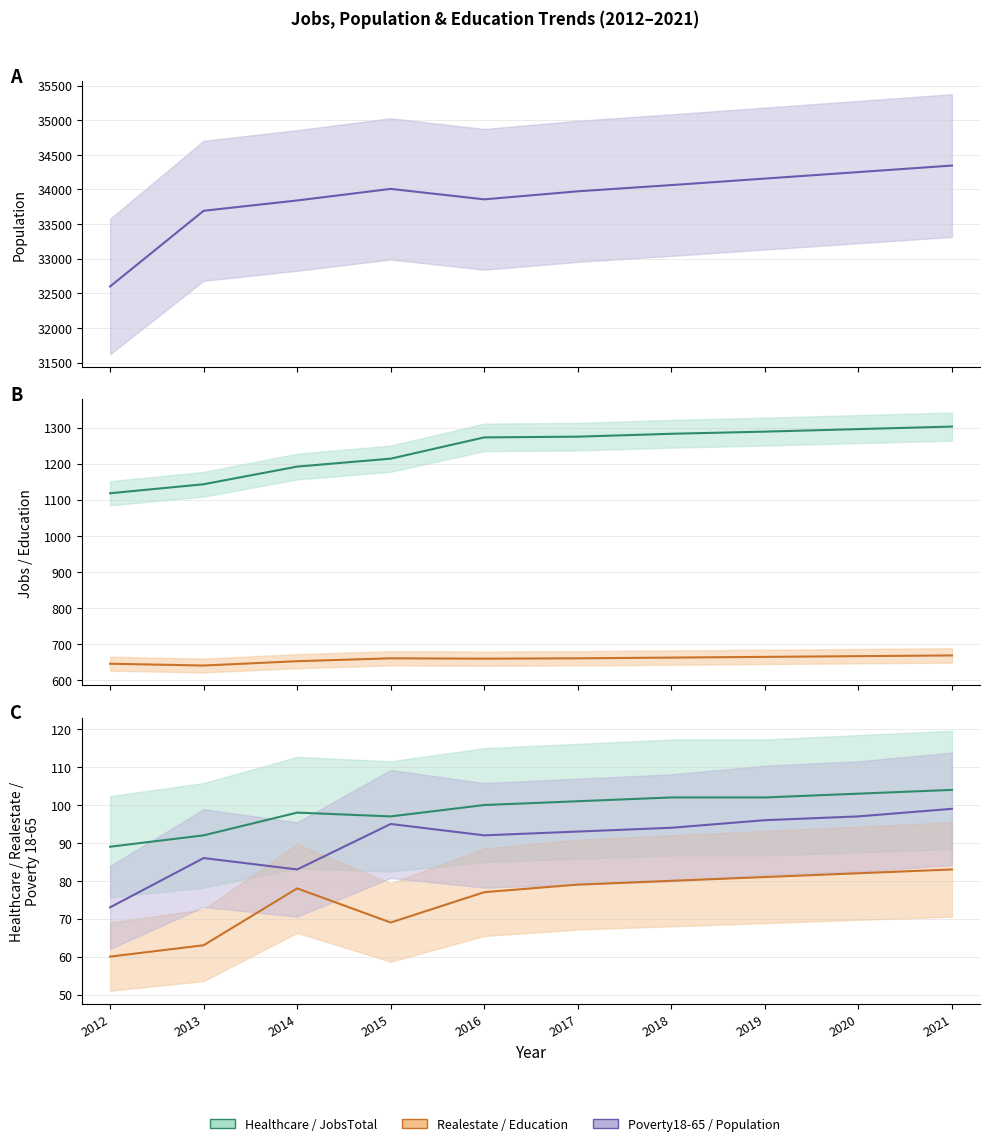

Between 2018 and 2021, which series saw the biggest shift?

Population